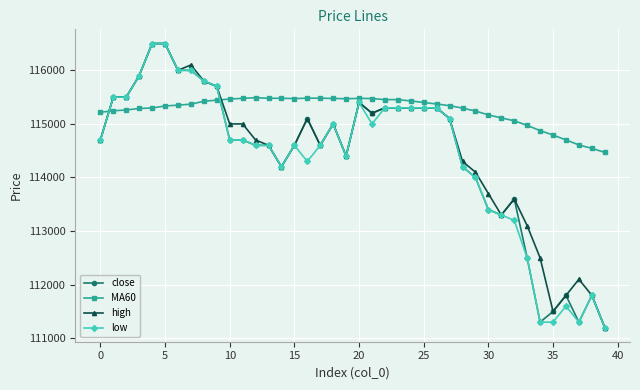

What is the value of the MA60 point at the 6th from the left?

115335.0